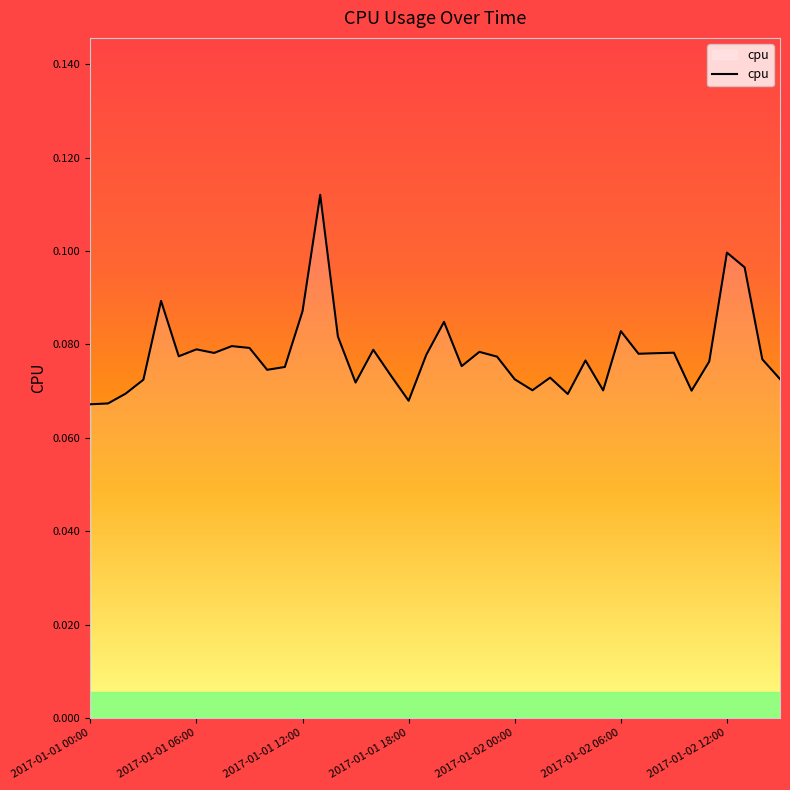

How many points are higher than both their immediate neighbors (excluding endpoints)?

12